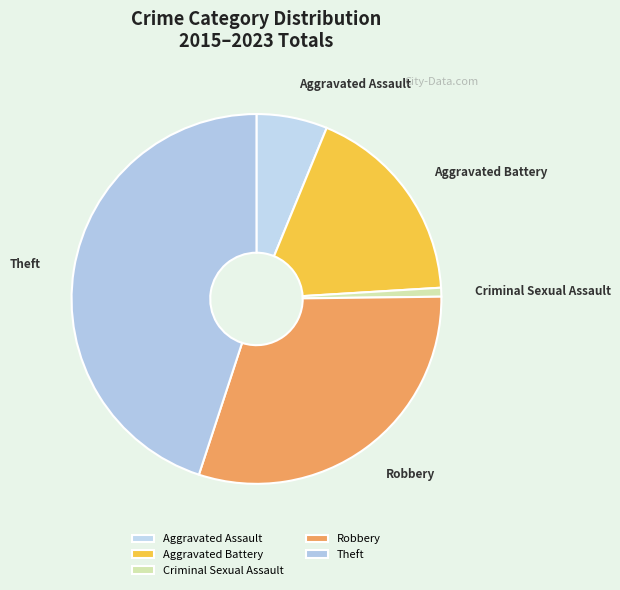

Which slice is the largest?

Theft